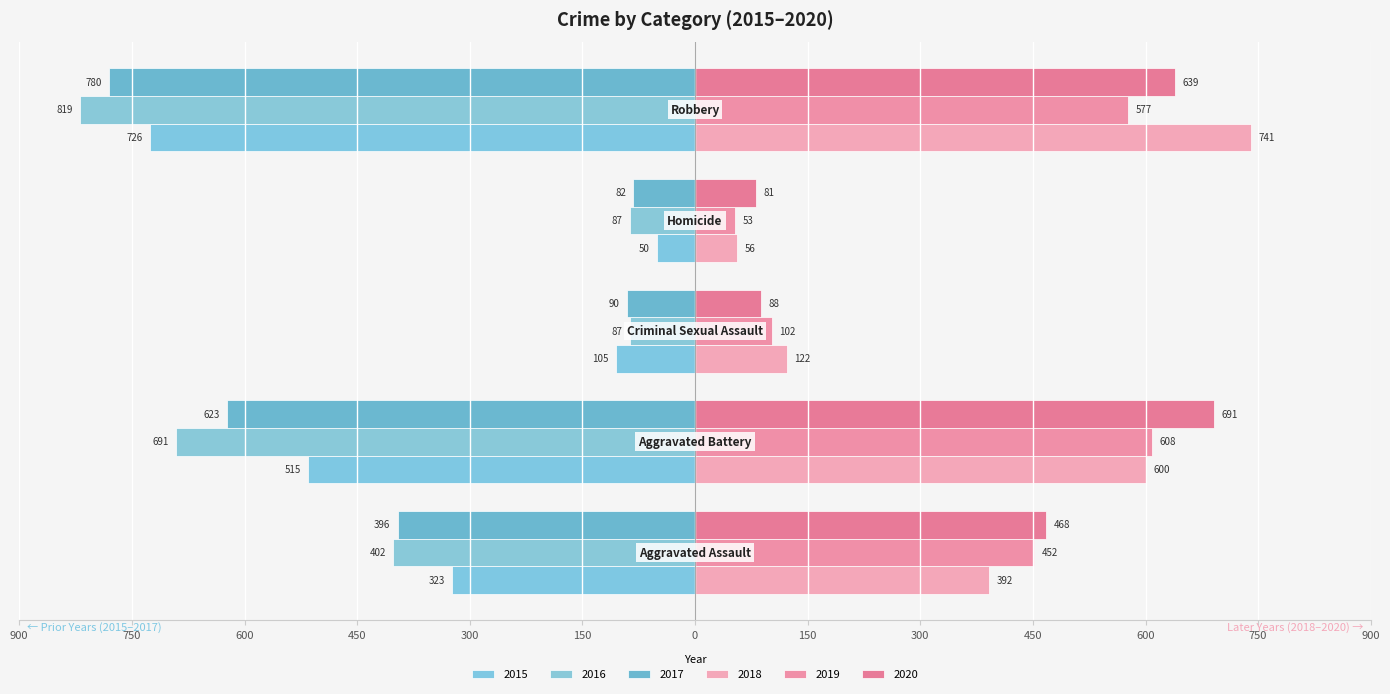

What is the value of the 2017 bar at the 3rd from the left?

-90